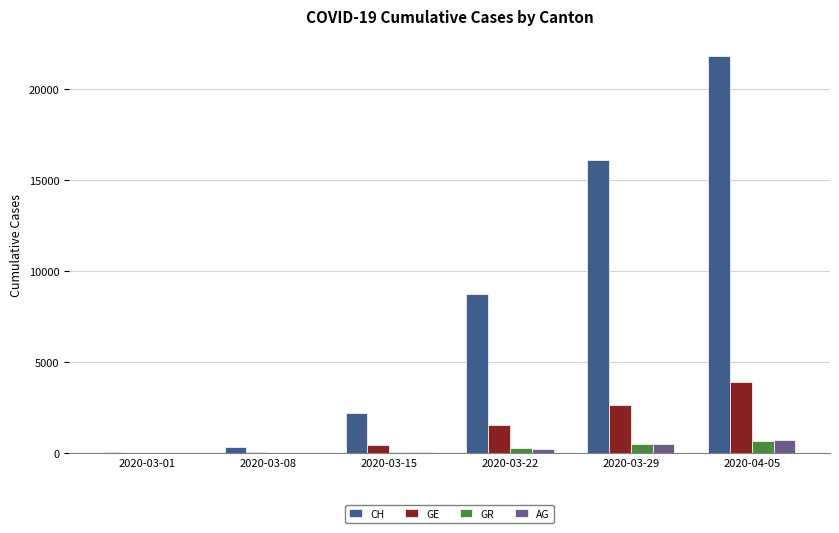

What is the approximate value of CH at 2020-04-05?

21806